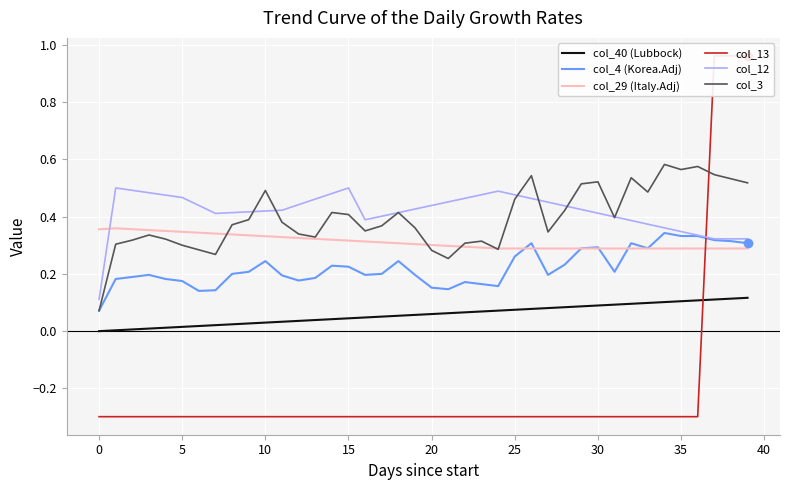

The col_40 (Lubbock) series shows 0.1 at 25. True or false?

True